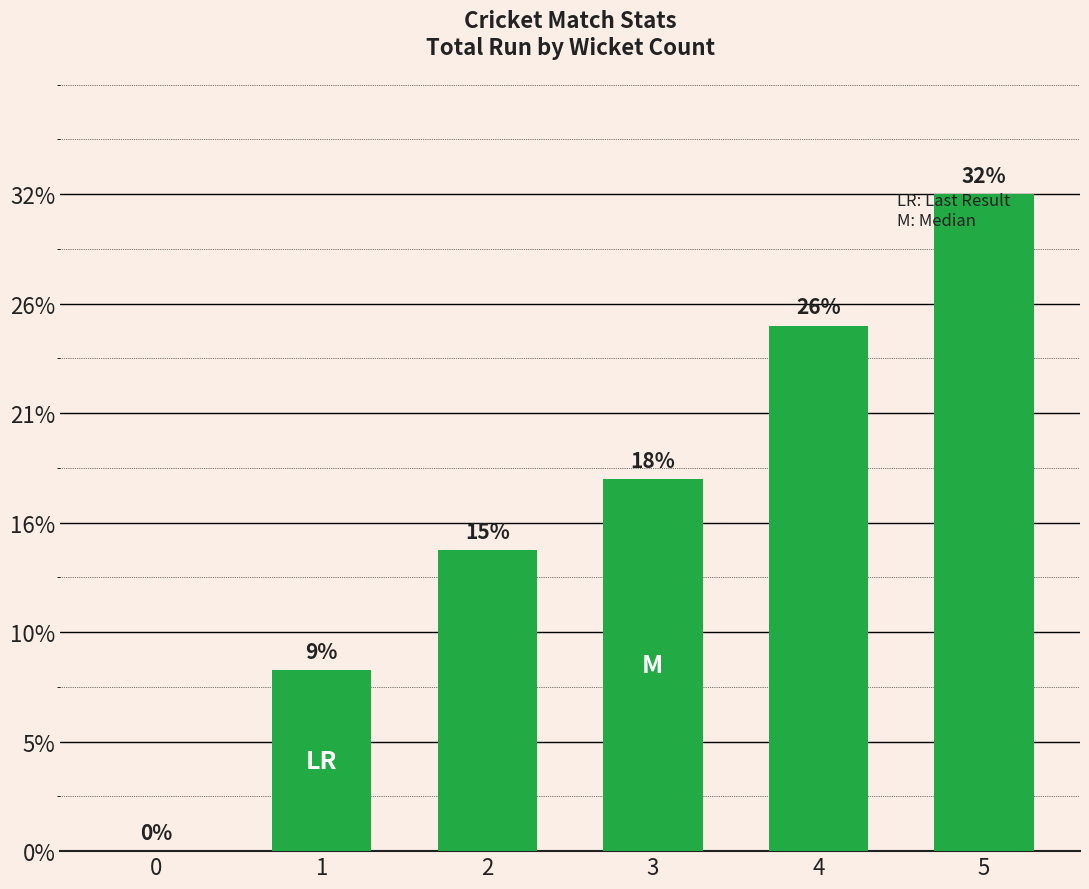

Are the bars horizontal?

No